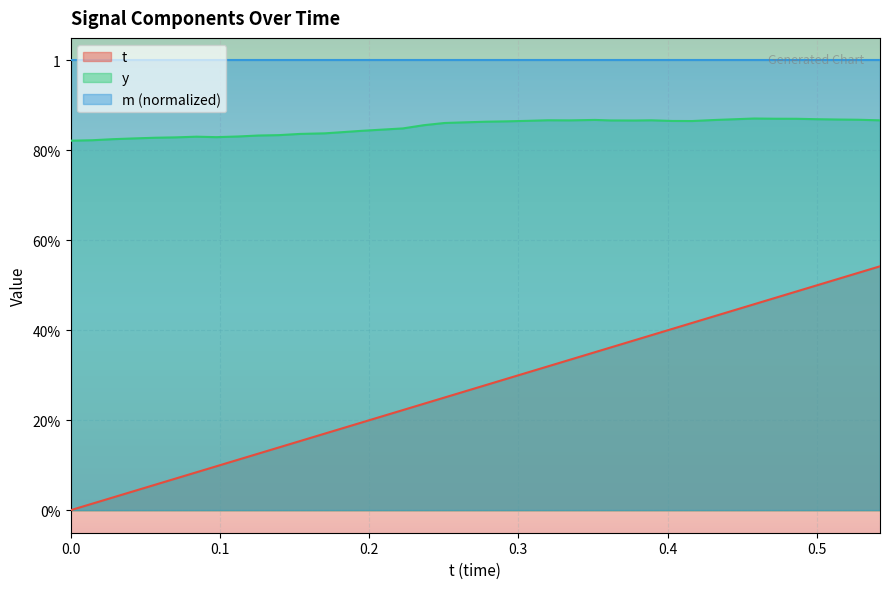

Reading right to left, extract all data points from this chart.

t: 0.5	0.5	0.5	0.5	0.5	0.5	0.5	0.4	0.4	0.4	0.4	0.4	0.4	0.4	0.4	0.3	0.3	0.3	0.3	0.3	0.3	0.3	0.2	0.2	0.2	0.2	0.2	0.2	0.2	0.1	0.1	0.1	0.1	0.1	0.1	0.1	0.0	0.0	0.0	0.0
y: 0.9	0.9	0.9	0.9	0.9	0.9	0.9	0.9	0.9	0.9	0.9	0.9	0.9	0.9	0.9	0.9	0.9	0.9	0.9	0.9	0.9	0.9	0.9	0.8	0.8	0.8	0.8	0.8	0.8	0.8	0.8	0.8	0.8	0.8	0.8	0.8	0.8	0.8	0.8	0.8